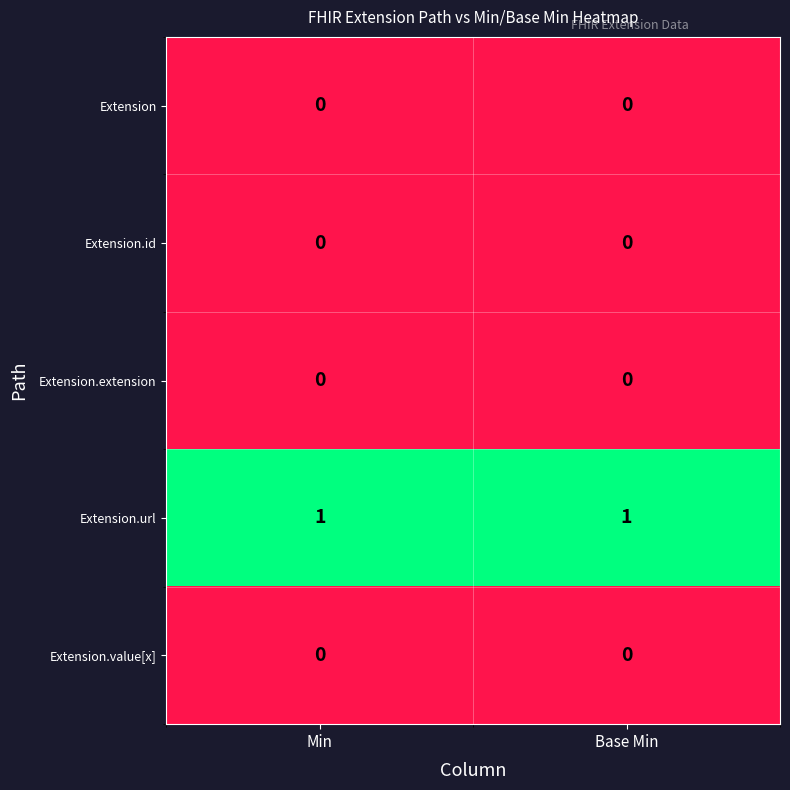

Is it true that Extension.value[x] equals 0 at Base Min?

True